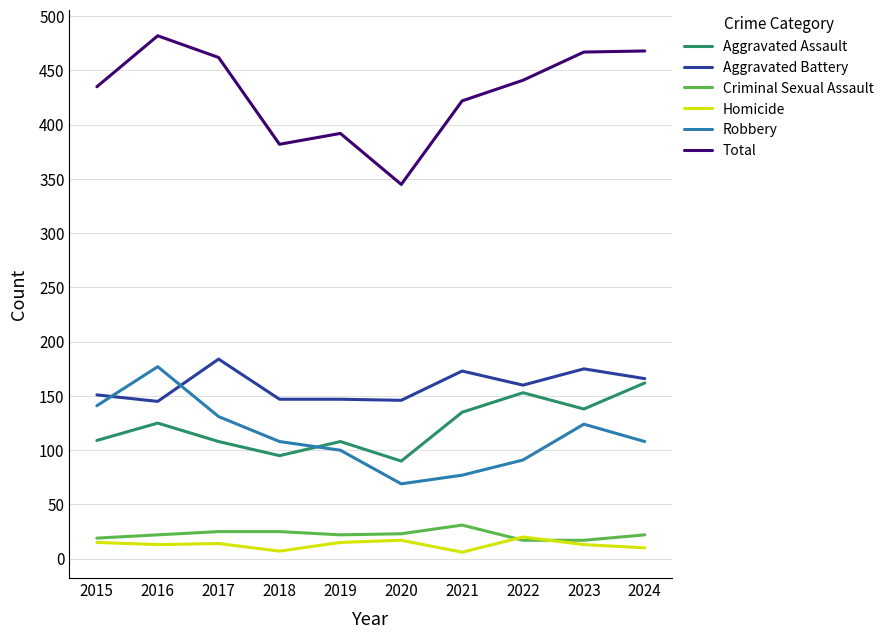

What is the maximum value shown in the chart?

482